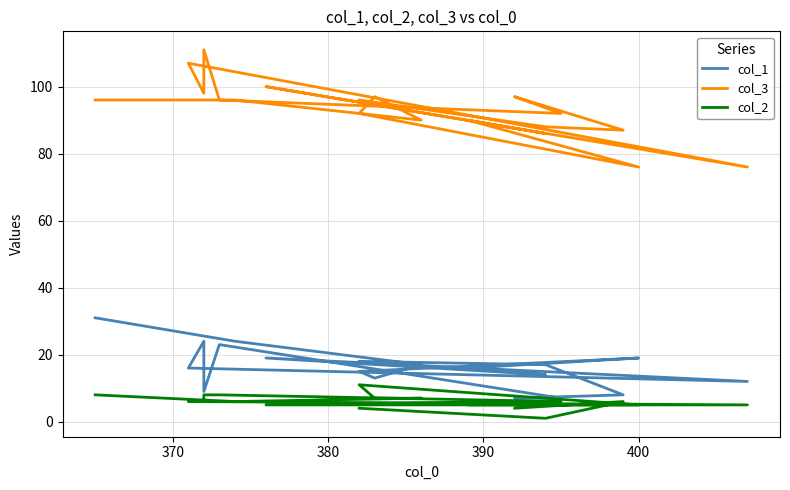

True or false: col_3 and col_2 cross at least once.

False